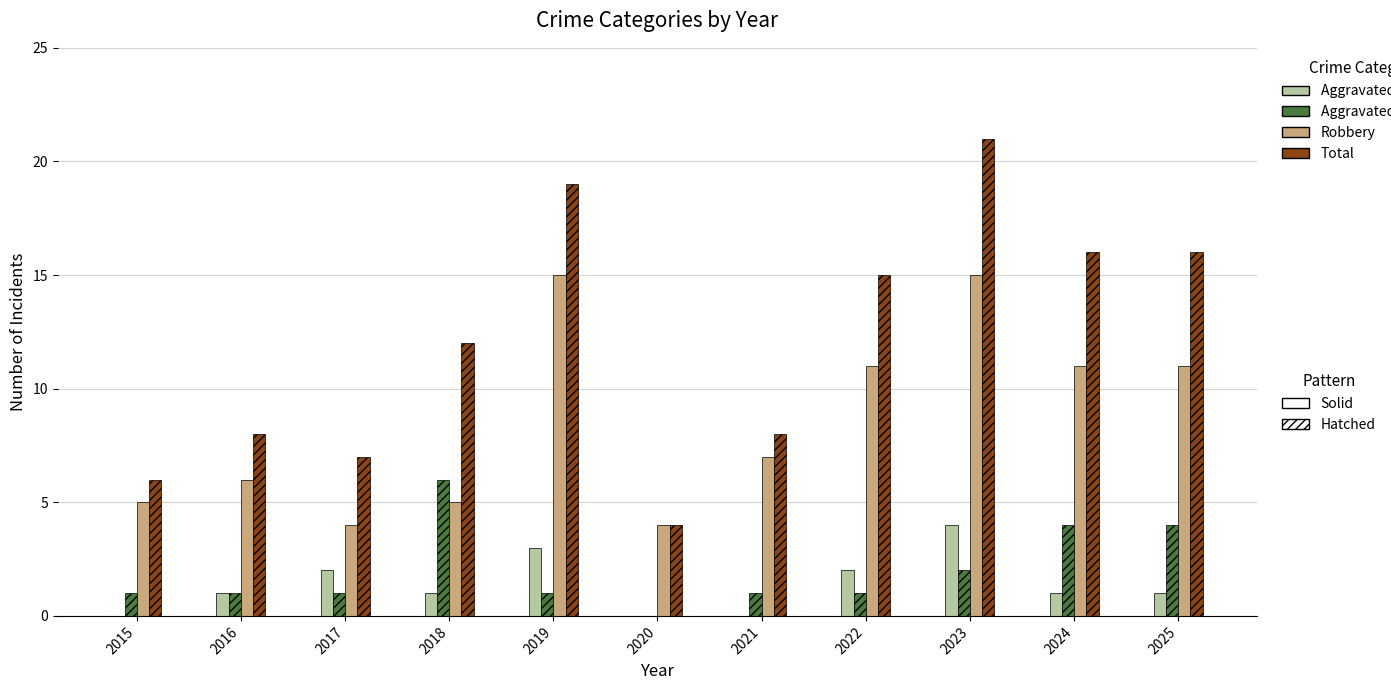

Which label corresponds to the largest value in the chart?

2023